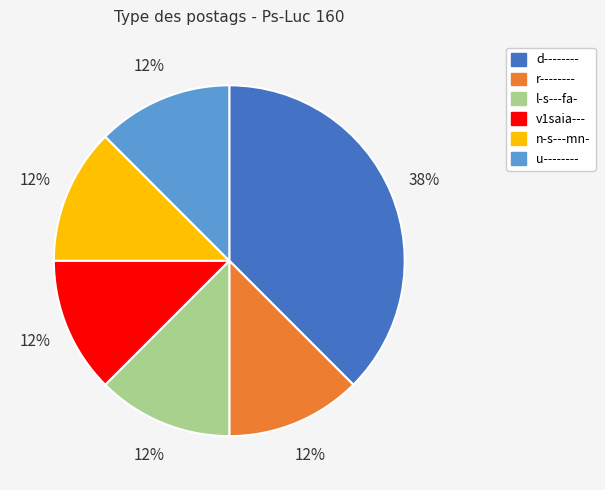

To the nearest percent, what is the average slice percentage?

17%